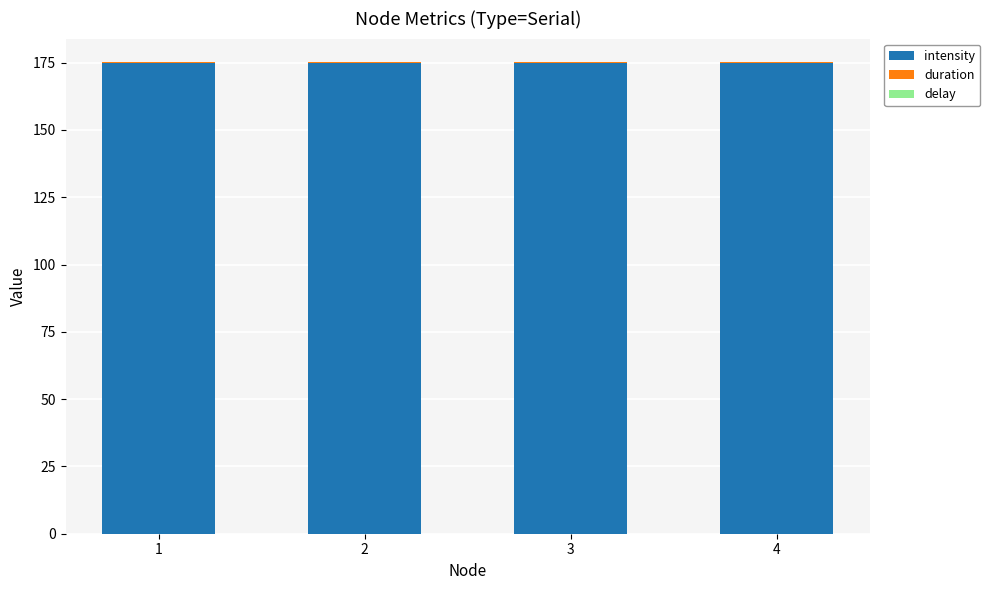

Are the bars grouped side by side (vs. stacked)?

No